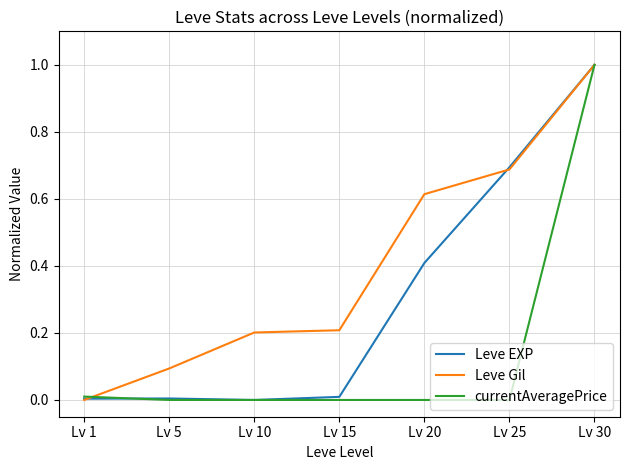

At which label does Leve EXP reach its peak?

Lv 30